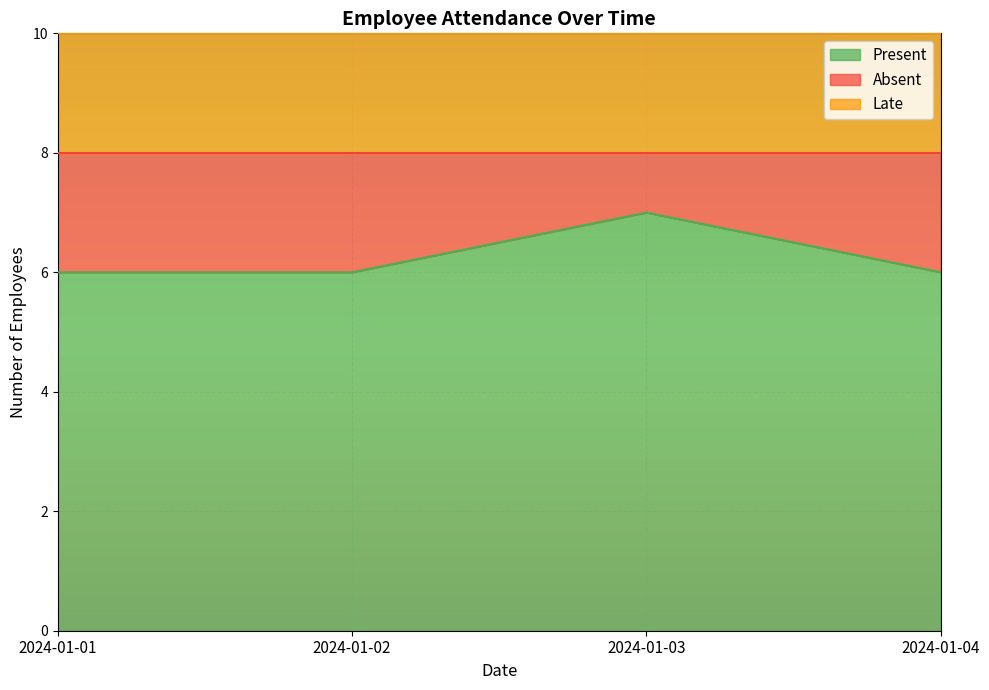

What are all the series names shown in the legend?

Present, Absent, Late